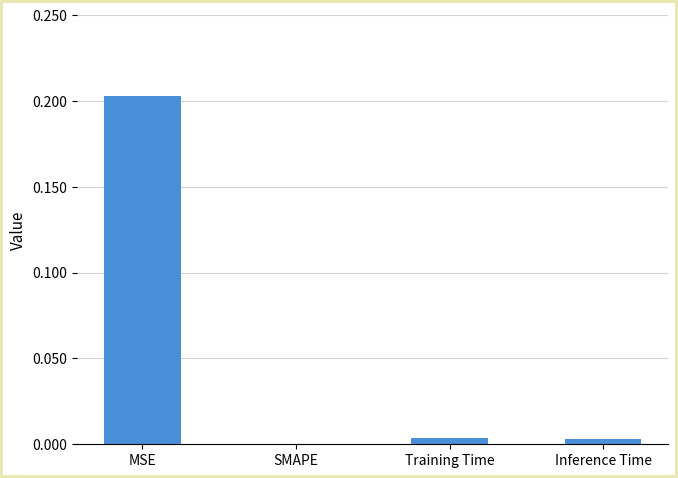

Does the chart contain stacked bars?

No